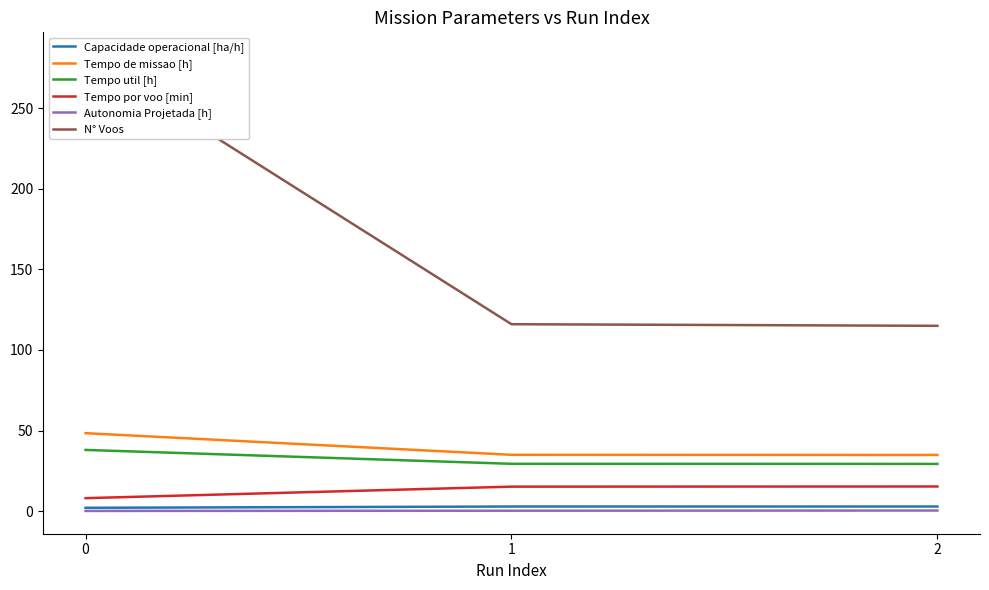

Reading left to right, extract all data points from this chart.

Capacidade operacional [ha/h]: 2.1	2.9	2.9
Tempo de missao [h]: 48.4	35.0	34.9
Tempo util [h]: 38.0	29.4	29.3
Tempo por voo [min]: 8.1	15.2	15.3
Autonomia Projetada [h]: 0.1	0.2	0.4
N° Voos: 283.0	116.0	115.0